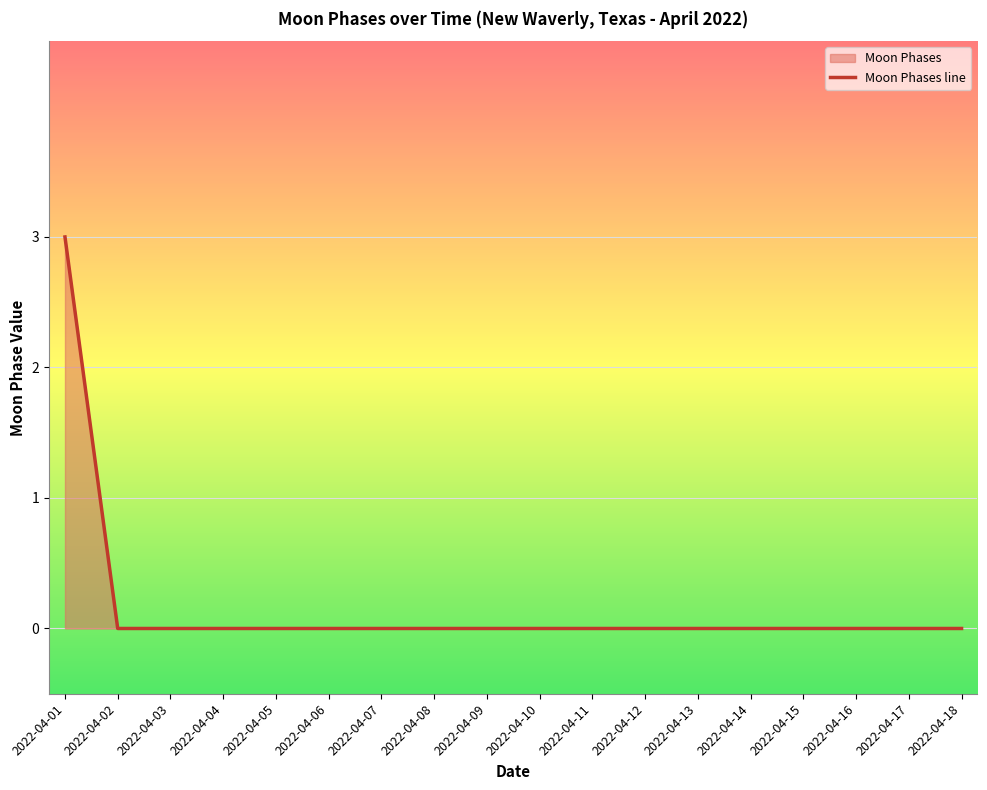

Between 2022-04-16 and 2022-04-04, which is larger?

2022-04-16